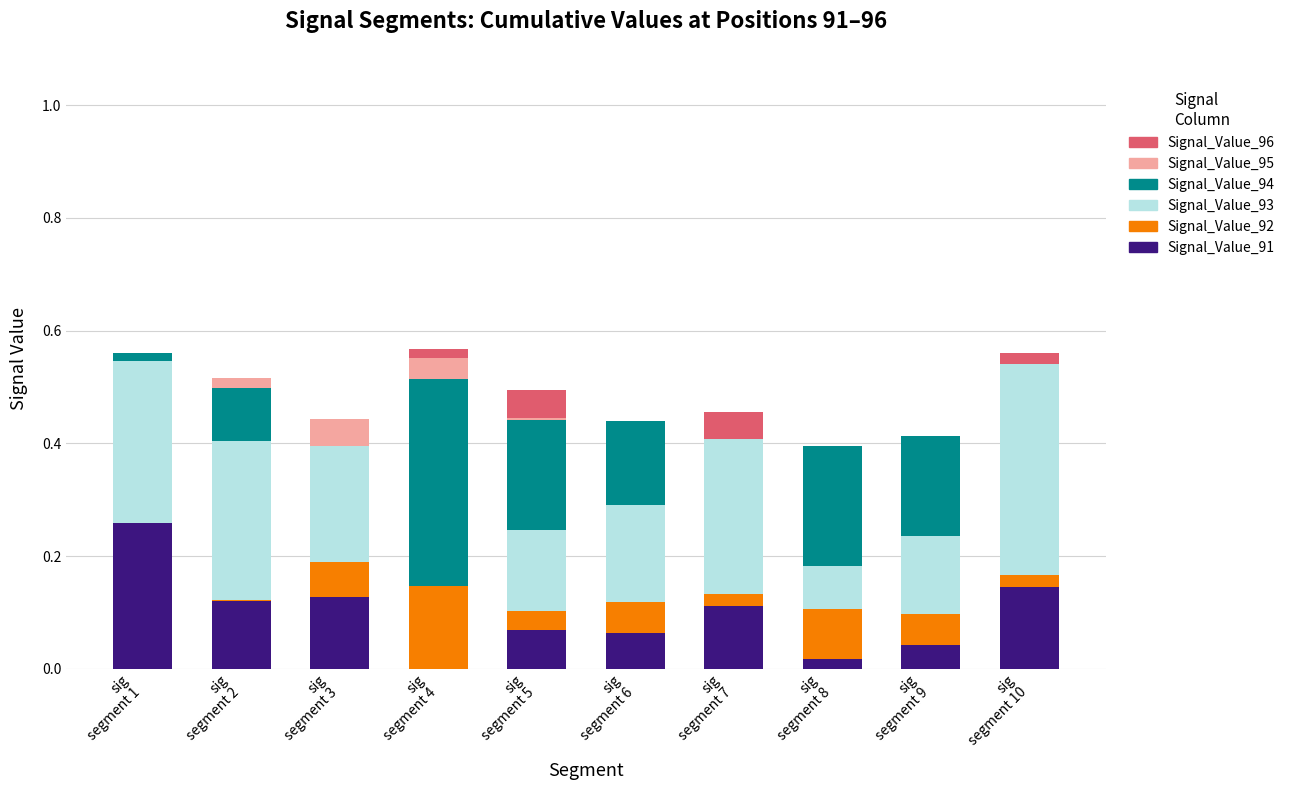

What are all the series names shown in the legend?

Signal_Value_96, Signal_Value_95, Signal_Value_94, Signal_Value_93, Signal_Value_92, Signal_Value_91